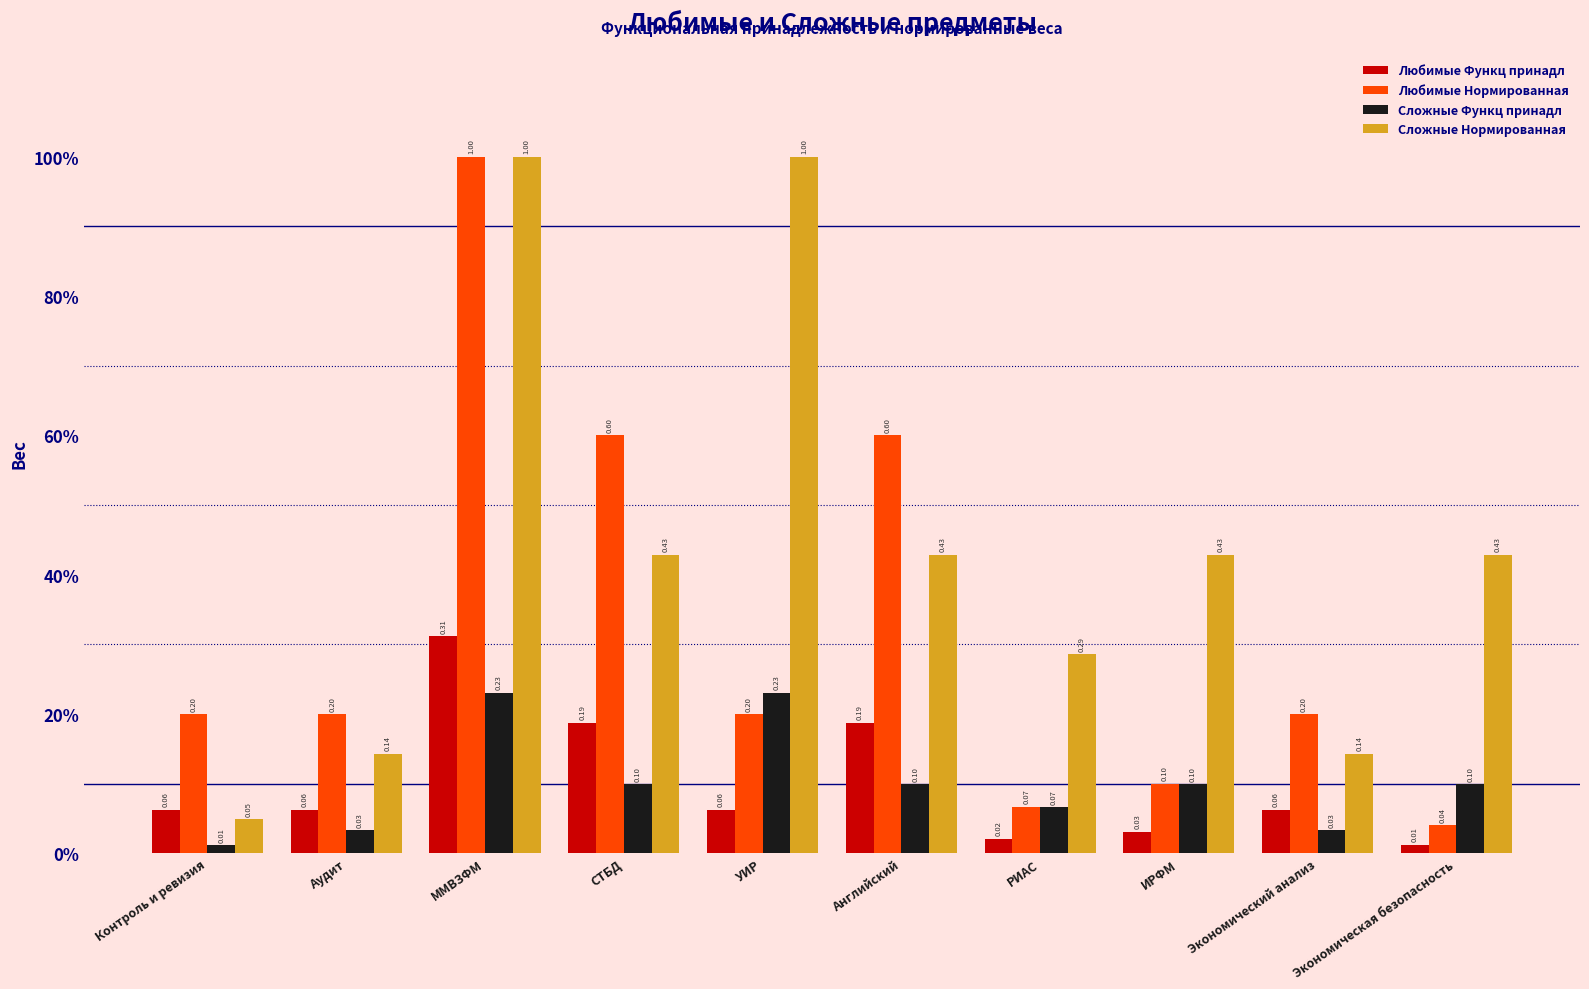

Are the bars horizontal?

No